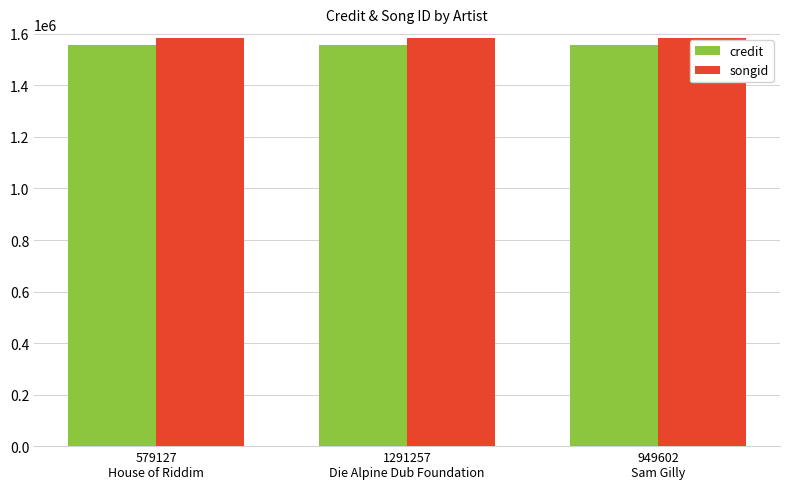

What is the greatest value displayed?

1583168